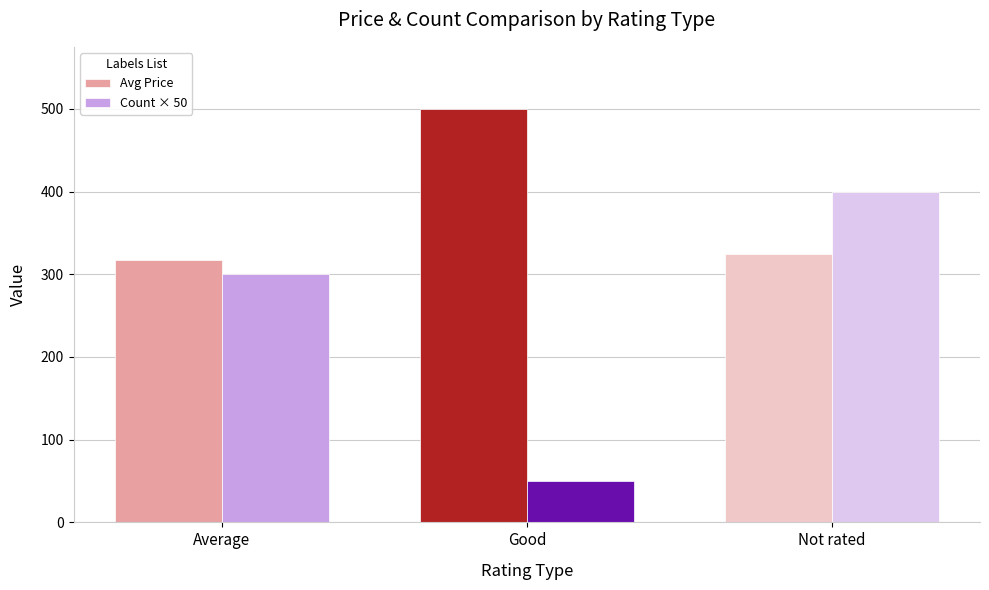

Rank the series by their average value, from lowest to highest.

Count × 50, Avg Price